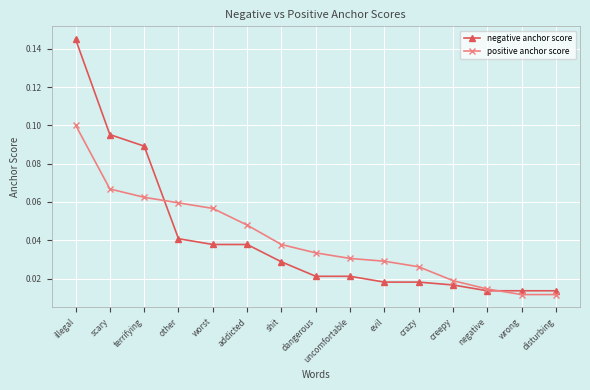

True or false: positive anchor score and negative anchor score intersect in this chart.

True